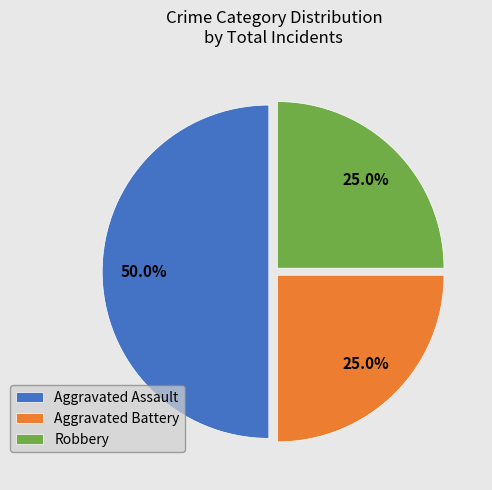

Is the sum of Aggravated Assault and Aggravated Battery greater than half?

Yes